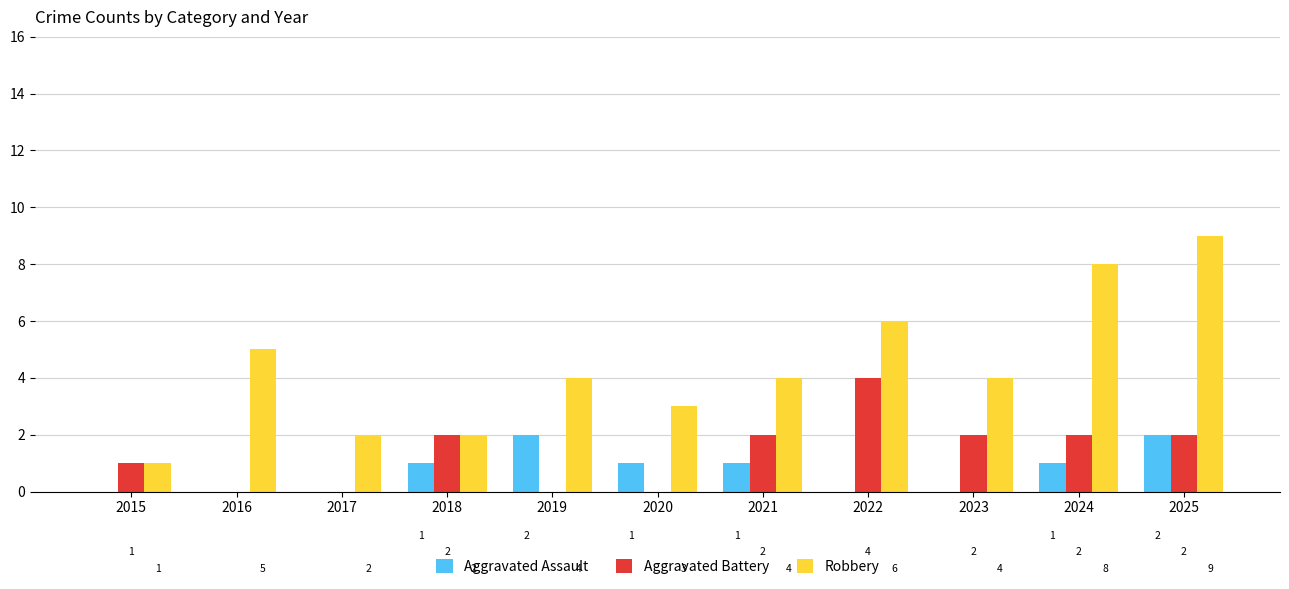

How many groups of bars are there?

11